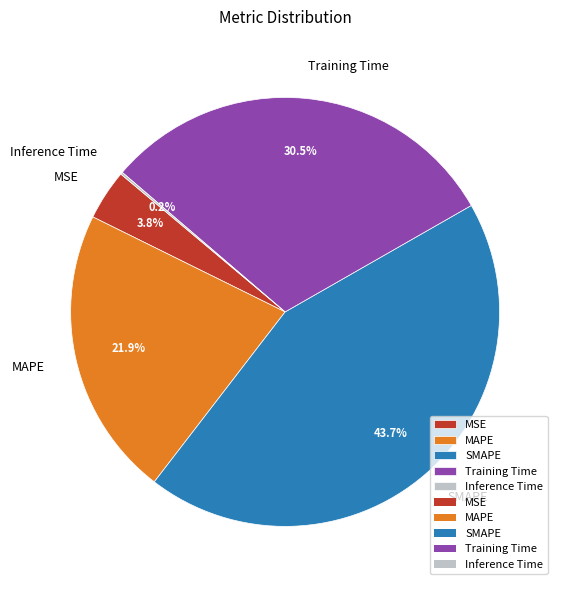

To the nearest percent, what is the average slice percentage?

20%